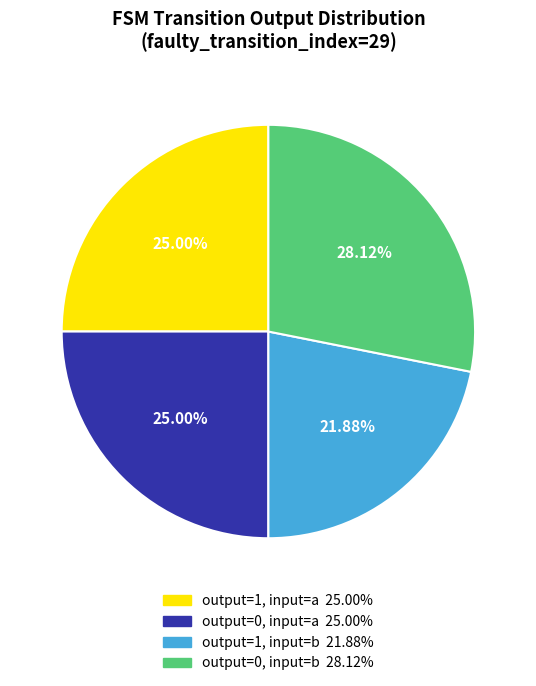

Is there any slice that represents more than half of the pie?

No